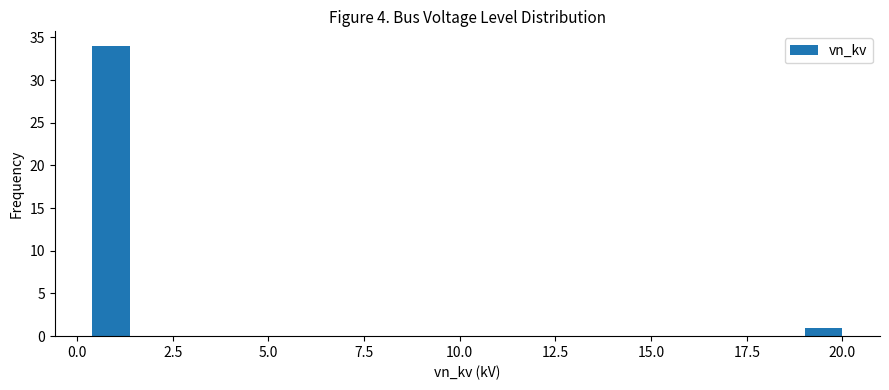

Read against the x-axis, roughly where is the centre of the tallest bar?

1.0